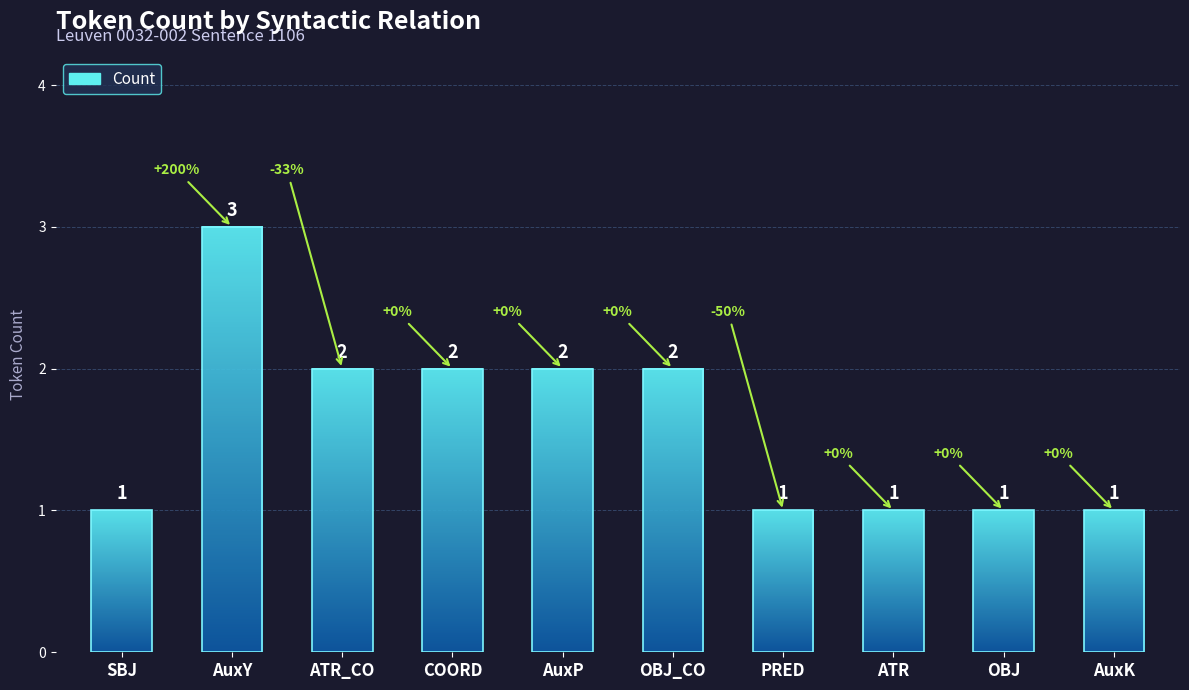

What is the difference between the values at AuxY and ATR_CO?

1